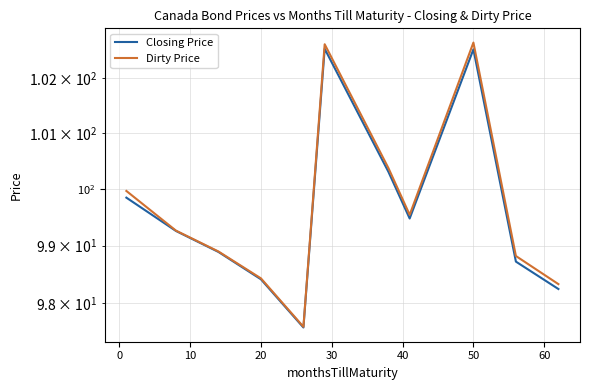

Which series has the largest range (max minus min)?

Dirty Price